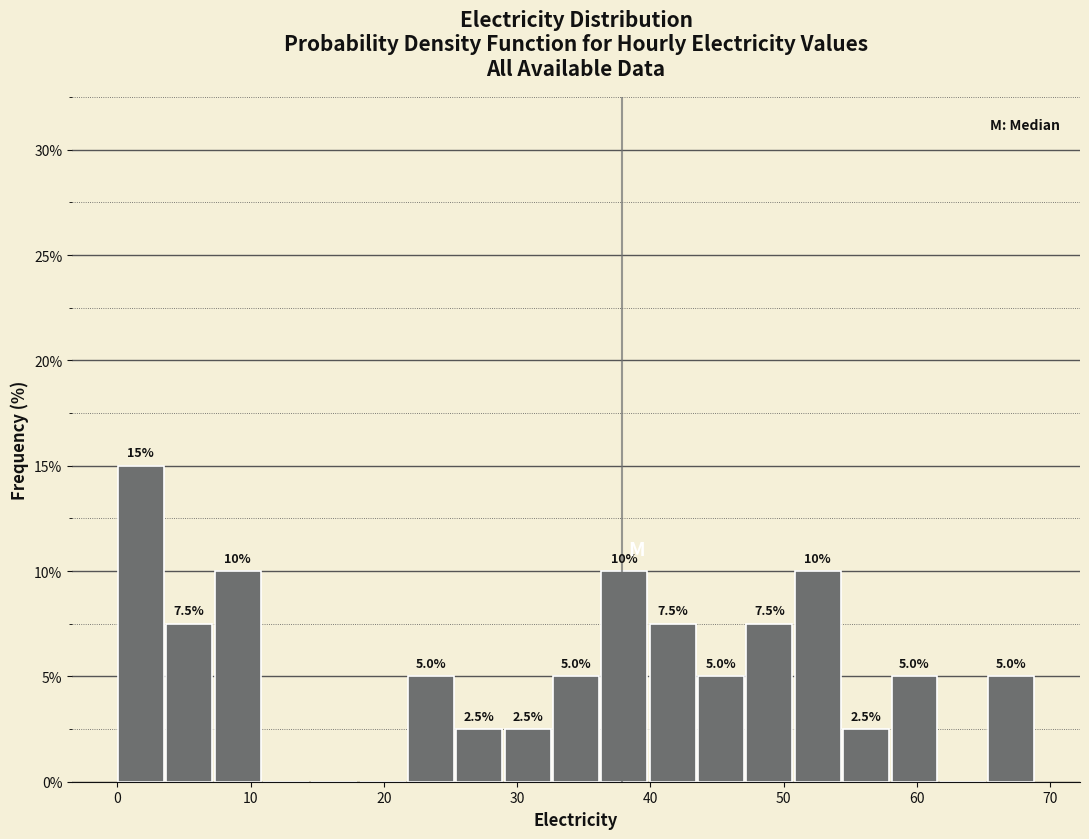

Around what value on the x-axis is the tallest bar? Give the approximate position of its centre, as read against the axis.

2